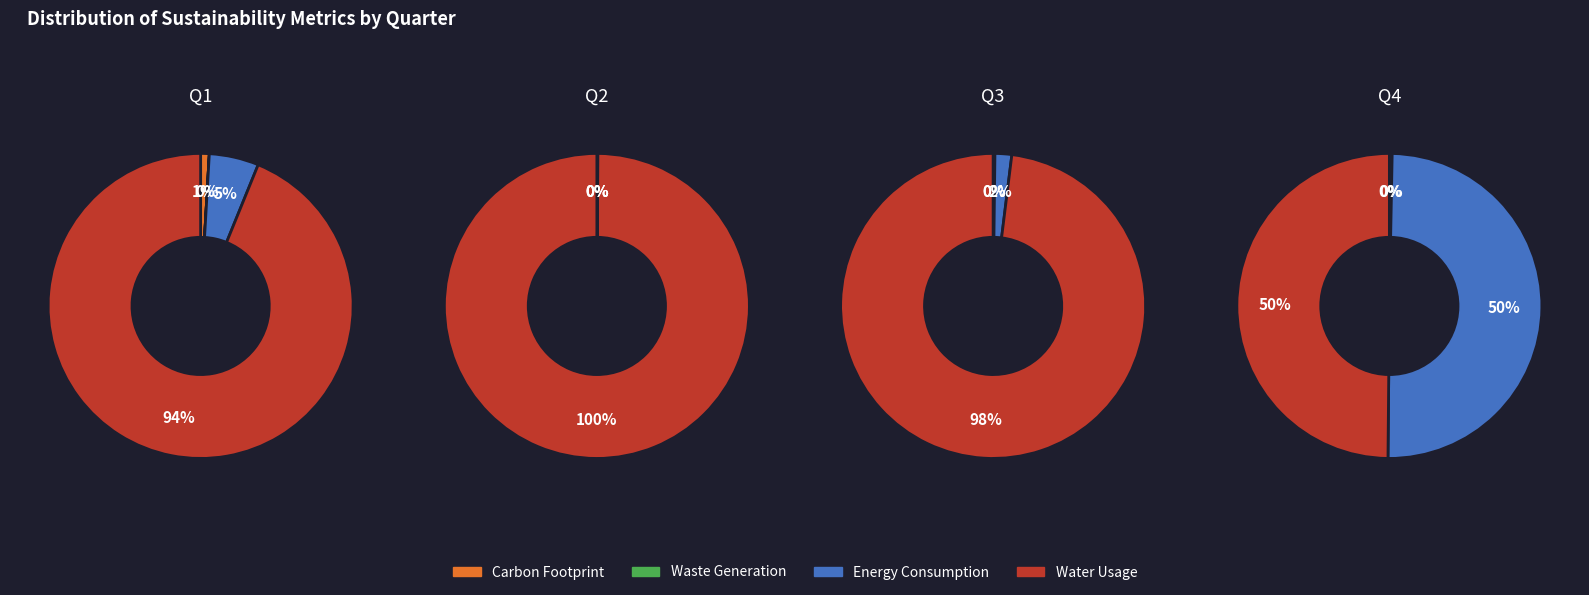

How many slices are in this pie chart?

4